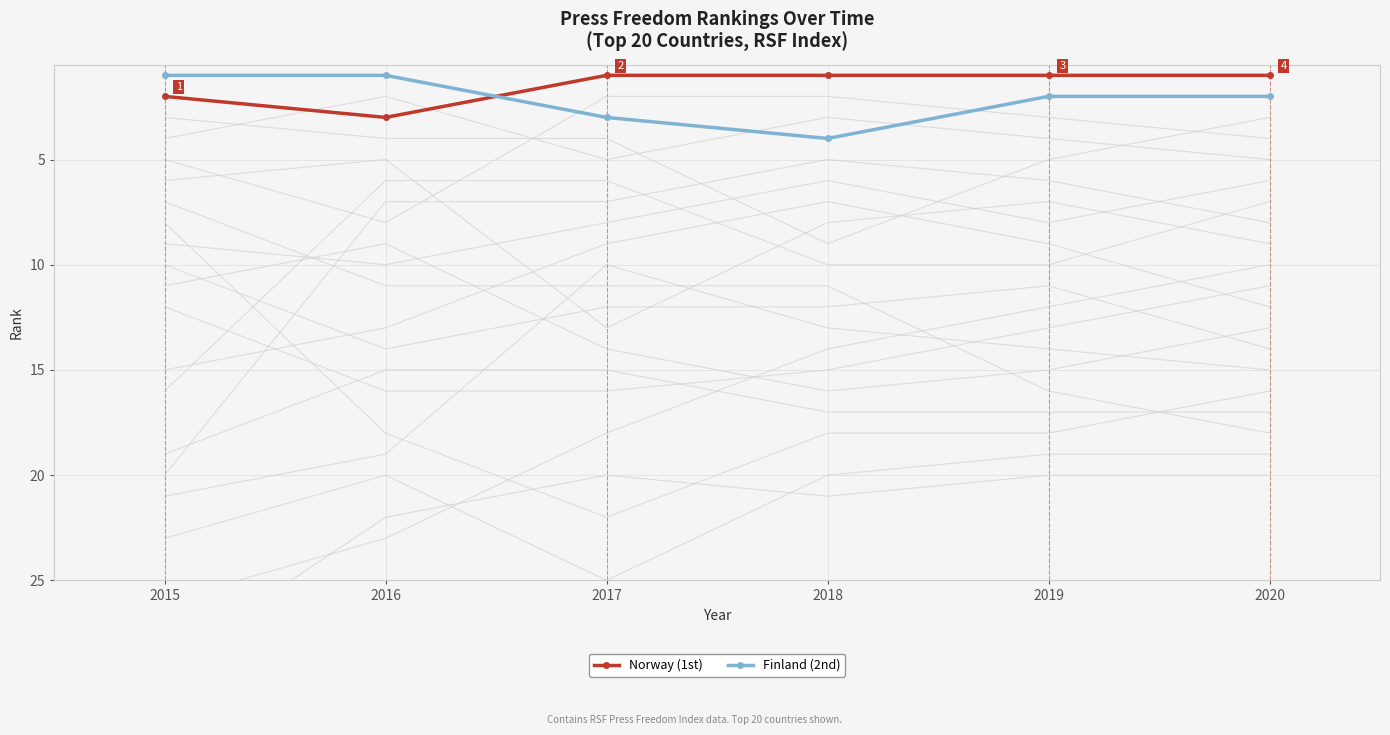

Reading right to left, extract all data points from this chart.

Norway (1st): 2020=1	2019=1	2018=1	2017=1	2016=3	2015=2
Finland (2nd): 2020=2	2019=2	2018=4	2017=3	2016=1	2015=1